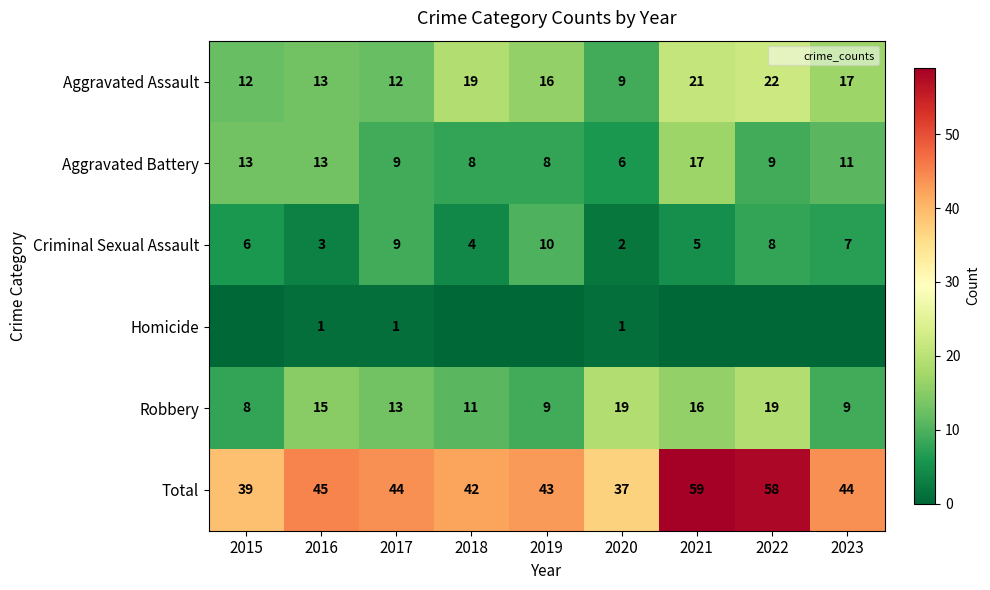

Is it true that Criminal Sexual Assault equals 1 at 2016?

False